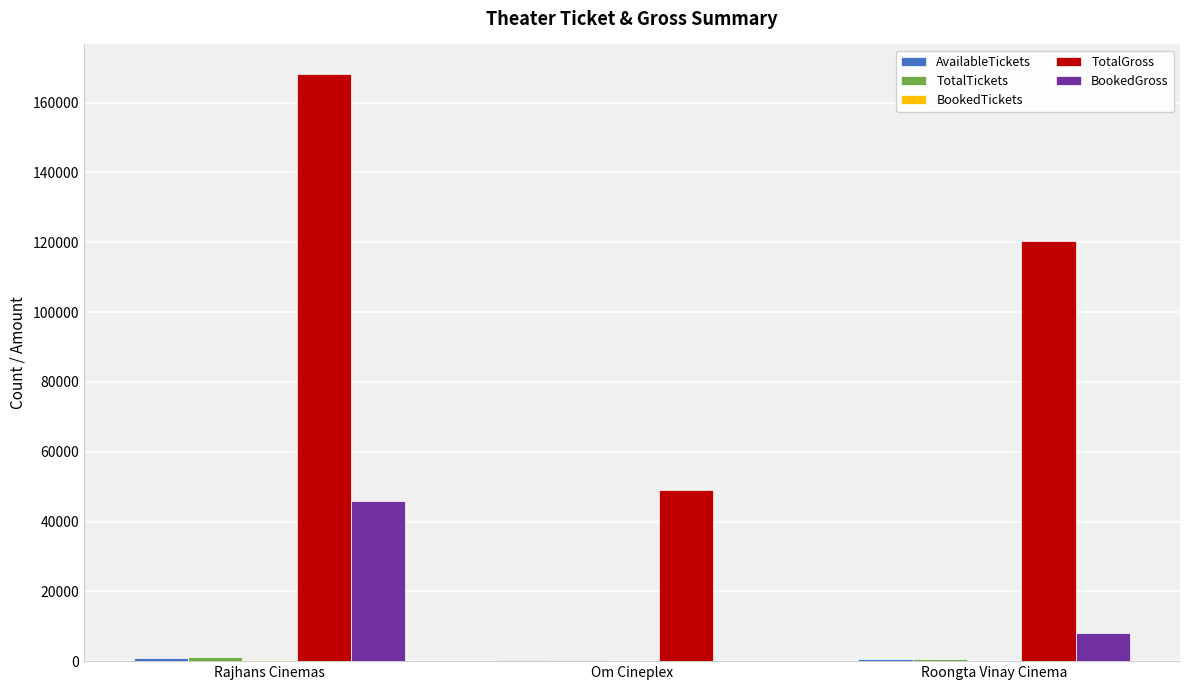

The value of BookedGross at Roongta Vinay Cinema is 7940. True or false?

True